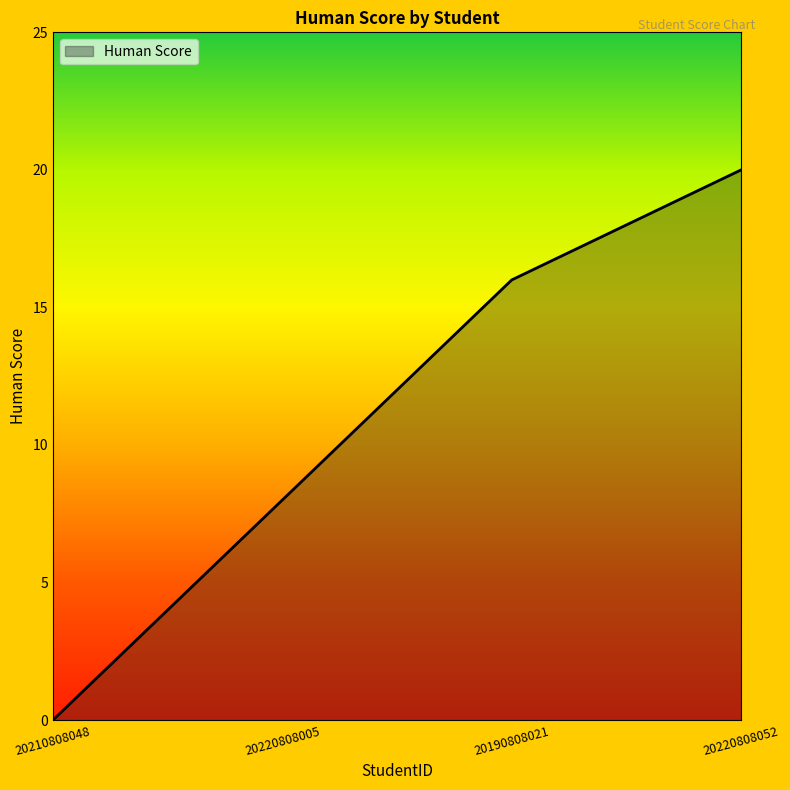

What position from the right is 20220808052?

1